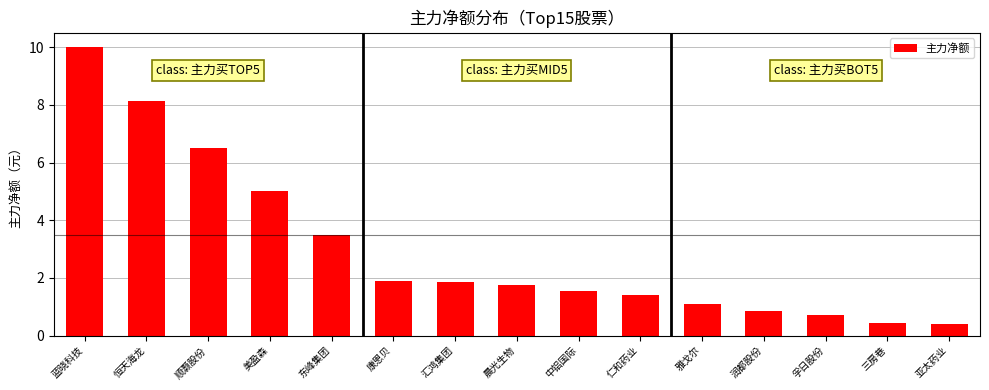

What is the greatest value displayed?

10.0